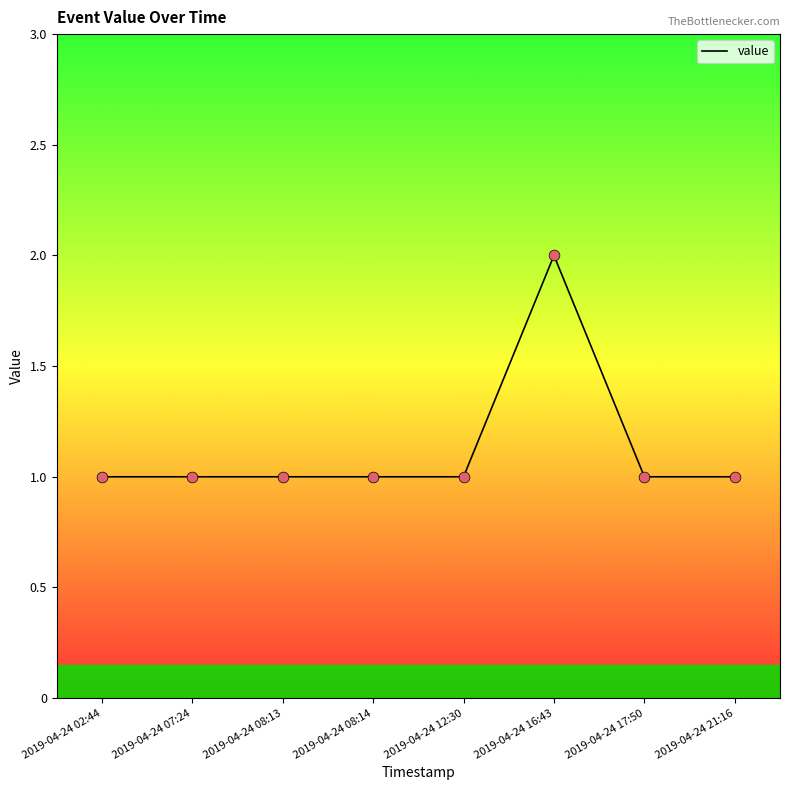

Which has a higher value, 2019-04-24 16:43 or 2019-04-24 12:30?

2019-04-24 16:43